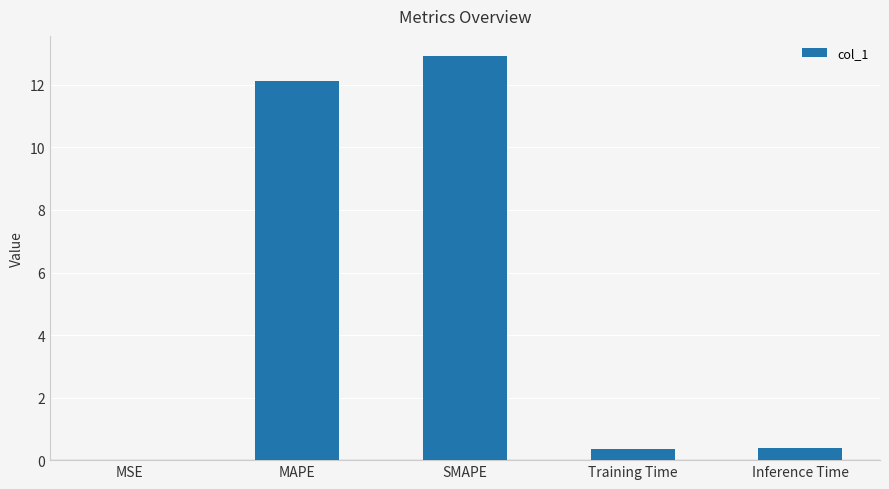

The value at Training Time is 0.4. True or false?

True